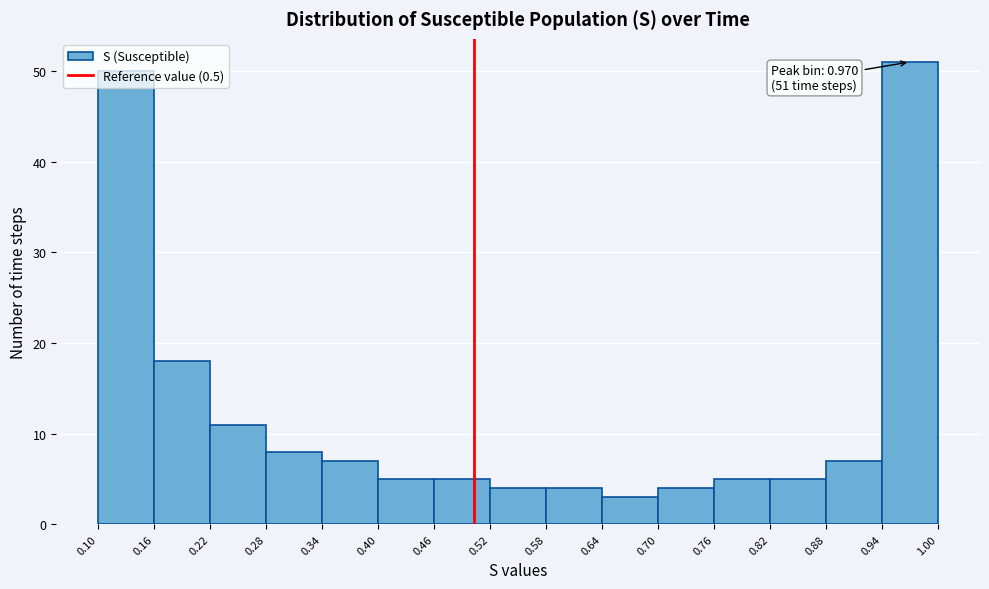

Over which range of the x-axis is the bar tallest?

0.94 to 1.00